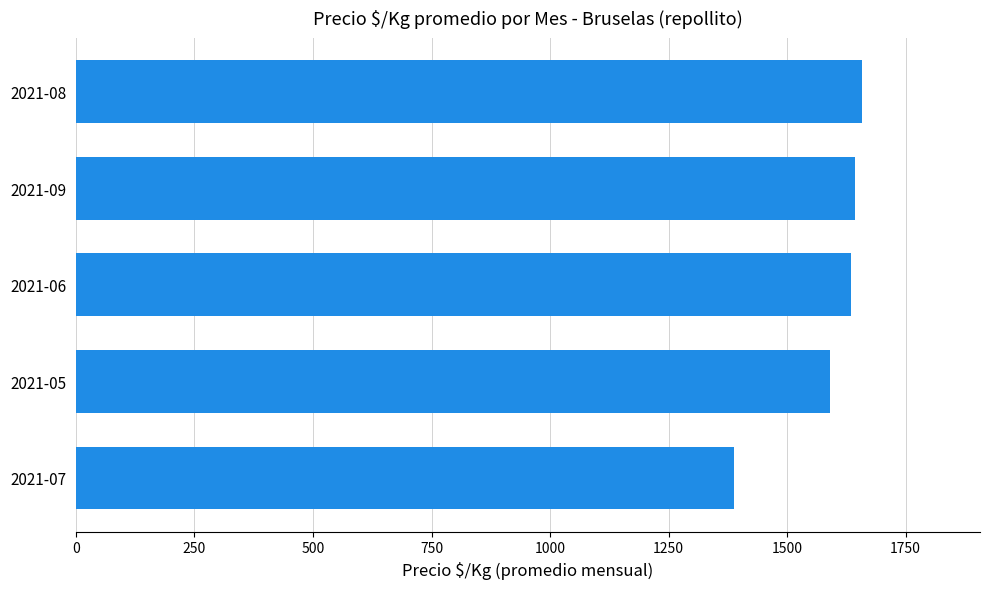

What is the ratio of the value at 2021-09 to the value at 2021-08?

1.0